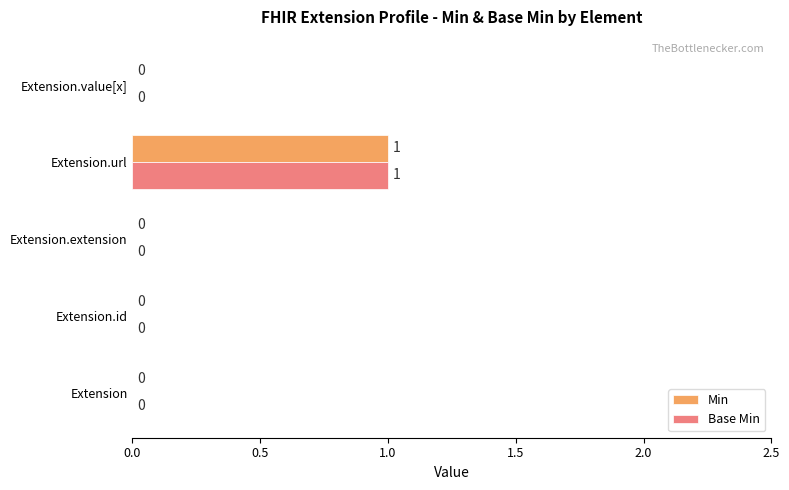

True or false: Min has a value of 1 at Extension.url.

True